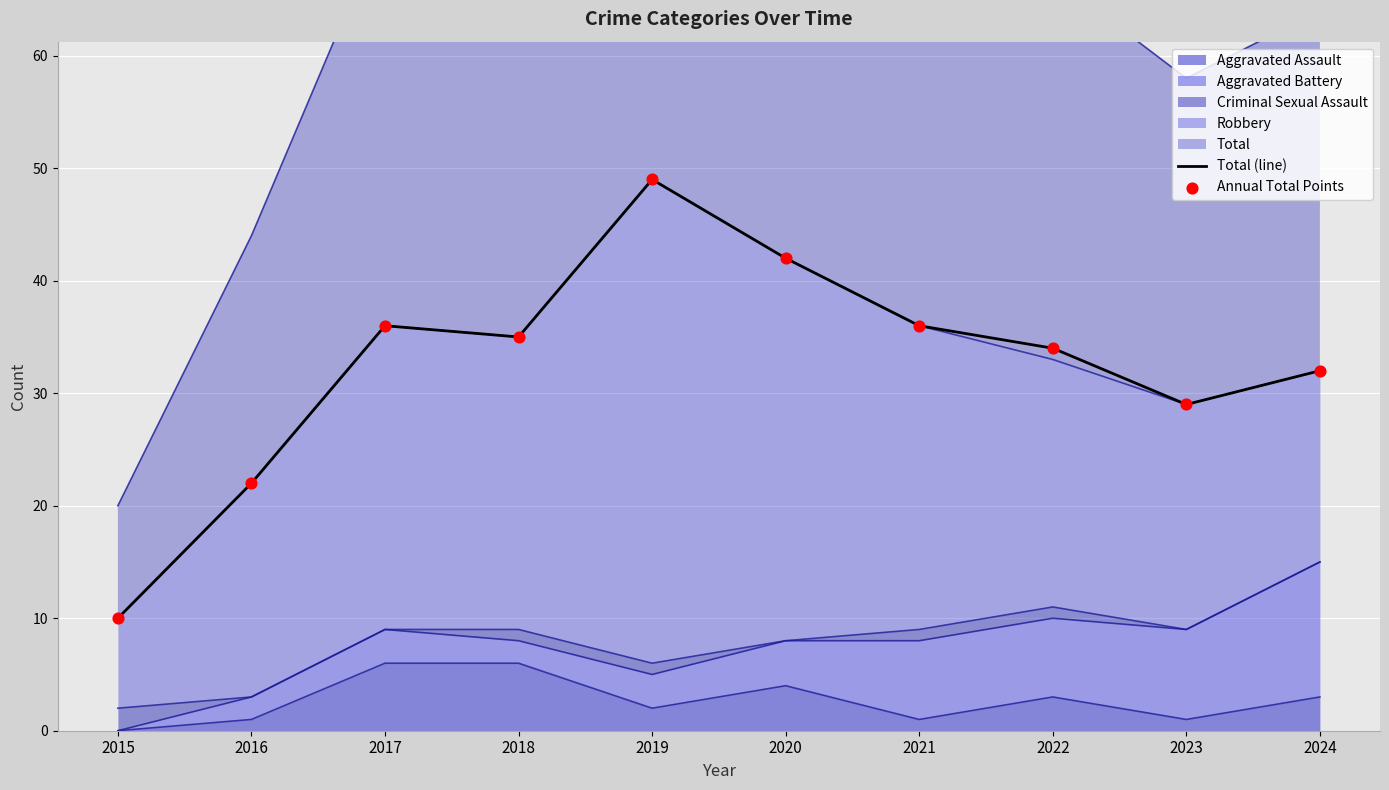

What is the total value across all series at 2018?

70